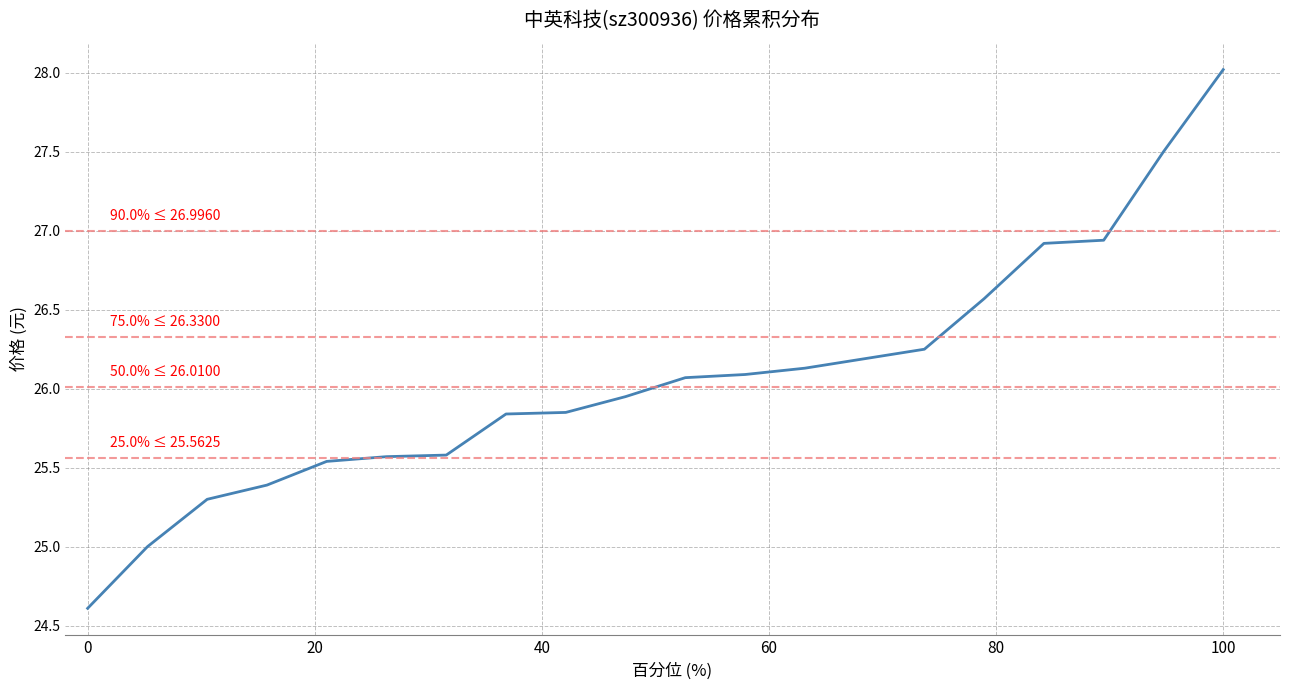

What is the difference between the maximum and minimum values?

3.4